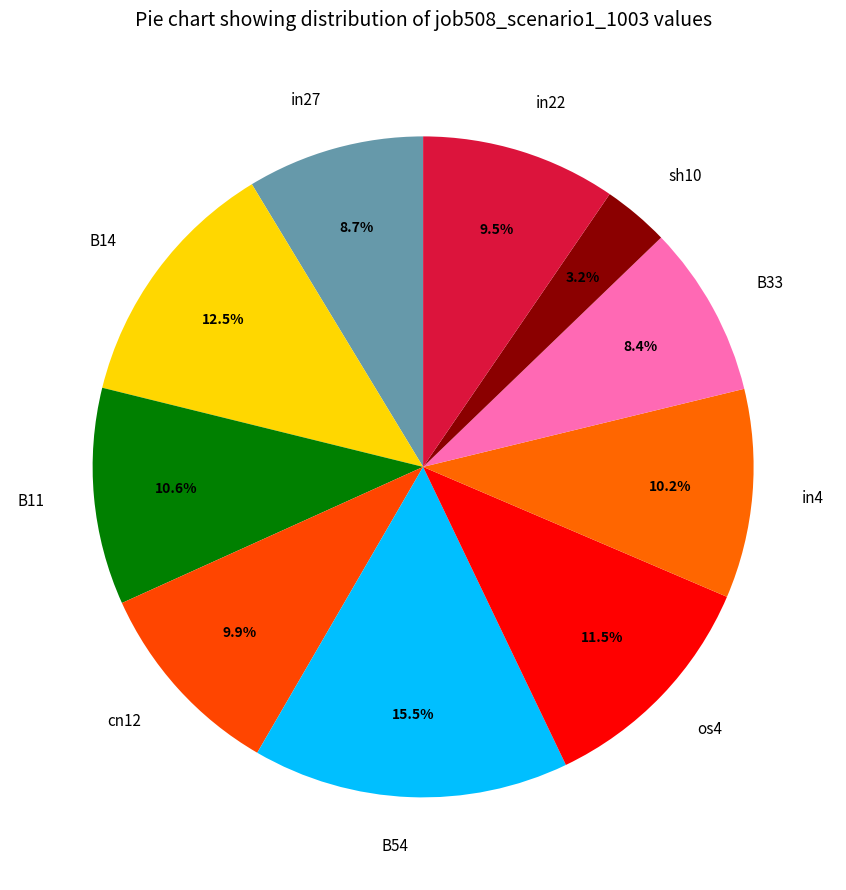

The B11 slice represents 18% of the pie. True or false?

False